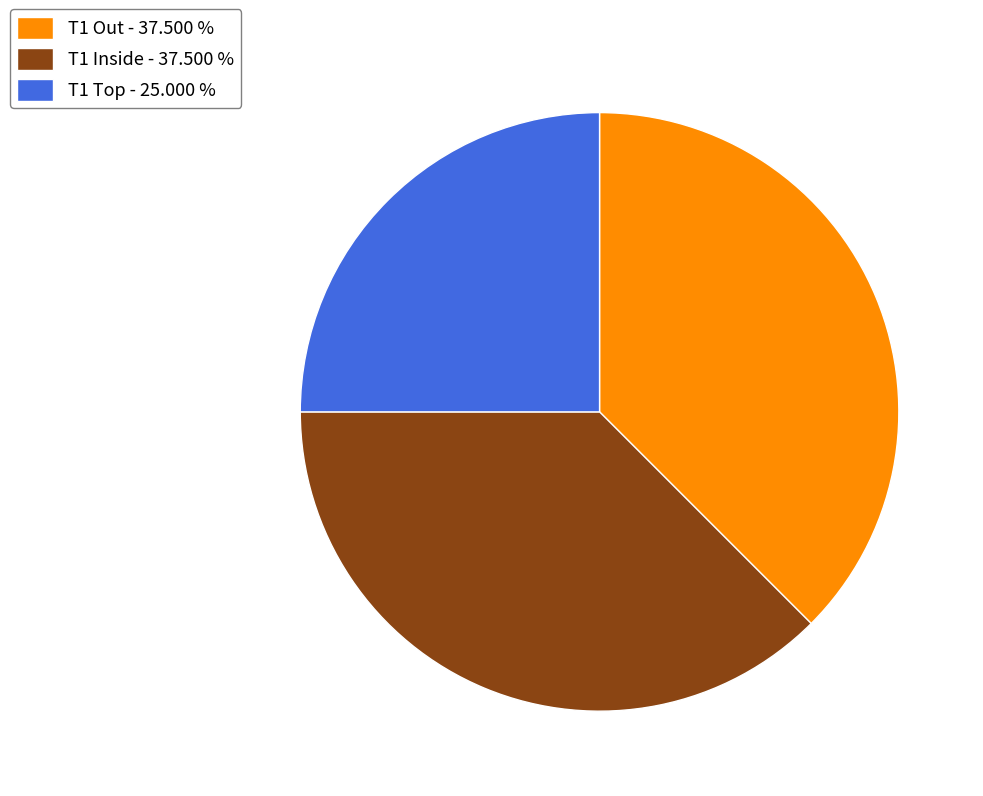

Do T1 Inside - 37.500 % and T1 Out - 37.500 % together represent more than half of the pie?

Yes